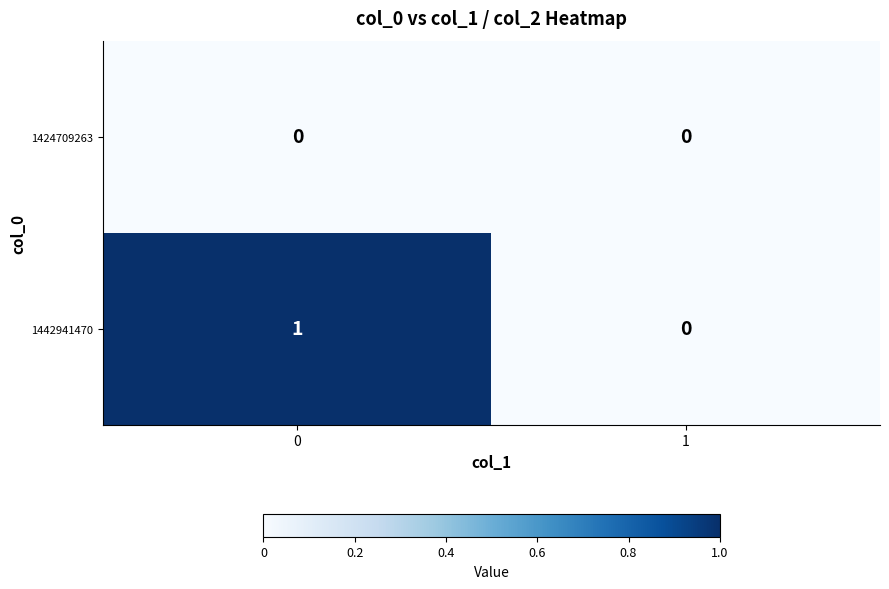

Rank the series by their maximum value, from highest to lowest.

1442941470, 1424709263